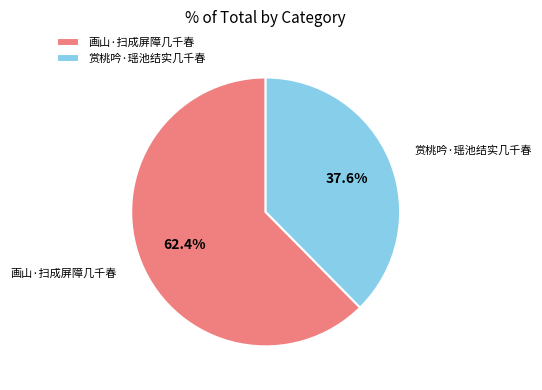

Rank the categories by value from highest to lowest.

画山·扫成屏障几千春, 赏桃吟·瑶池结实几千春